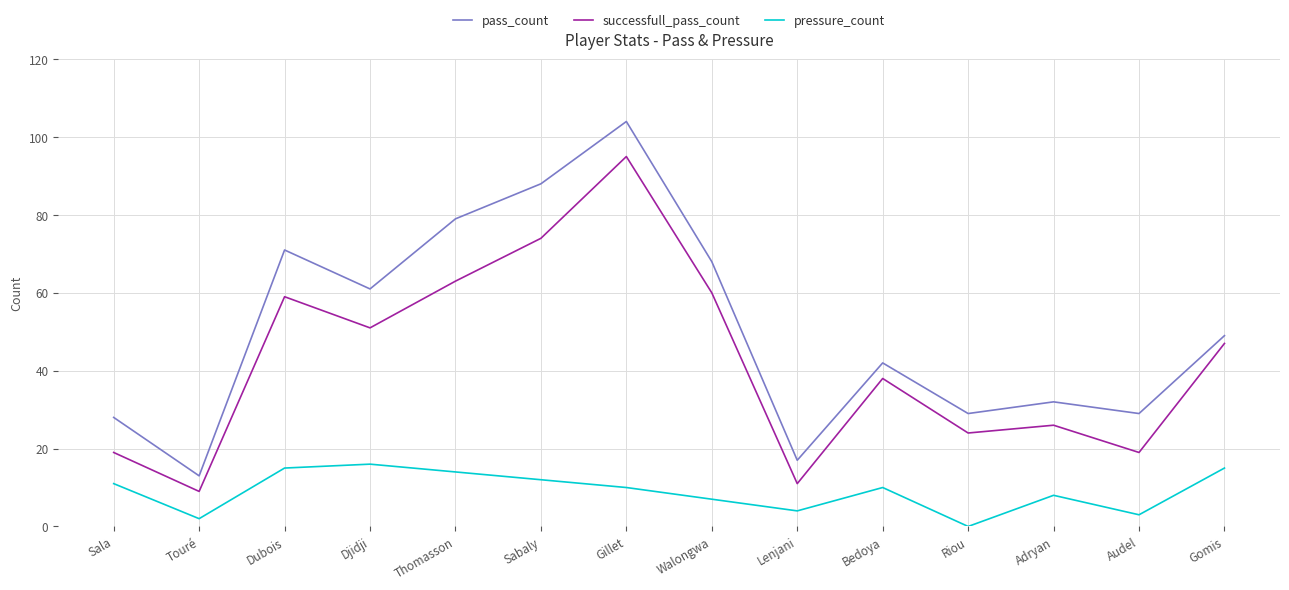

At which category does successfull_pass_count reach its first local peak?

Dubois